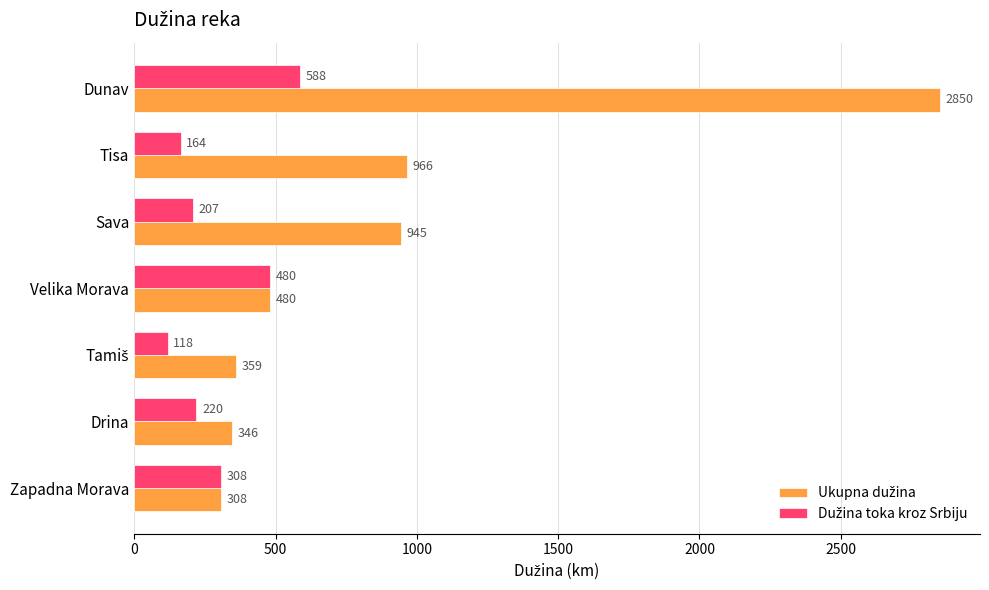

What is the spread (max minus min) of values at Tisa?

802